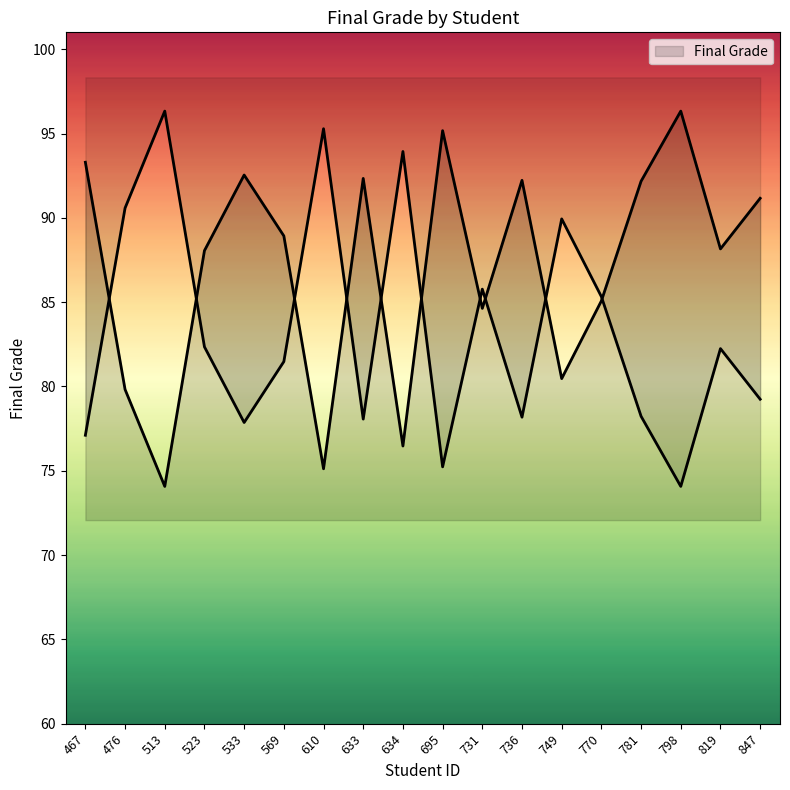

How many lines are shown in the chart?

1